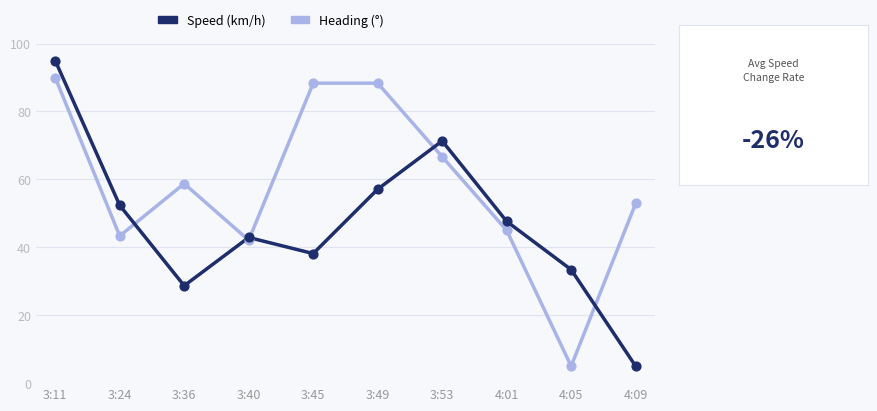

Which series changed the most between 3:40 and 4:05?

Heading (°)